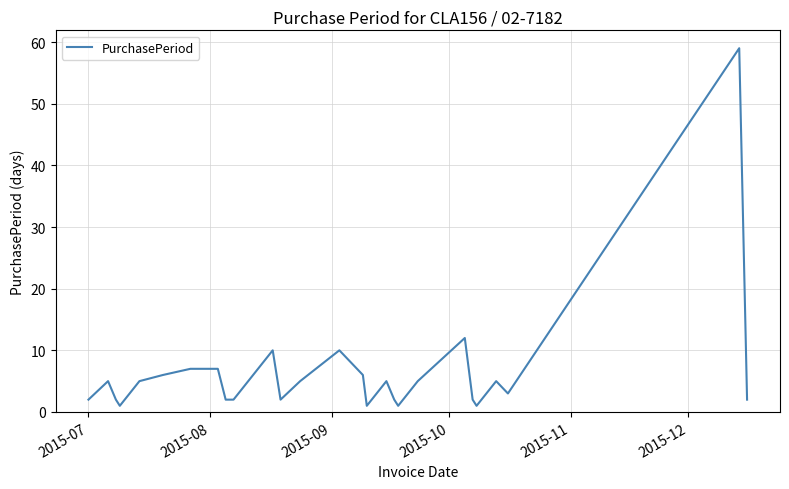

What is the maximum value shown in the chart?

59